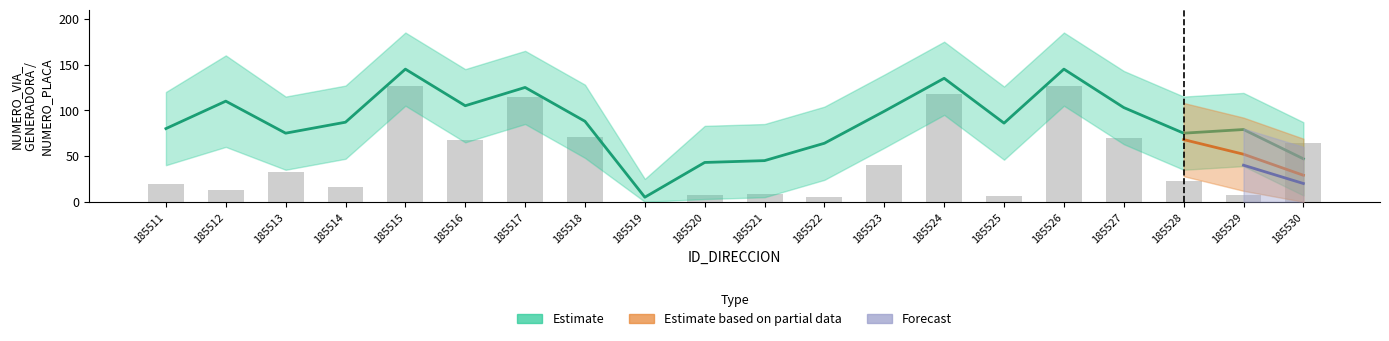

What value does the NOMBRE_VIA_DIRECCION_num series have at 185525, to the nearest 10?

90